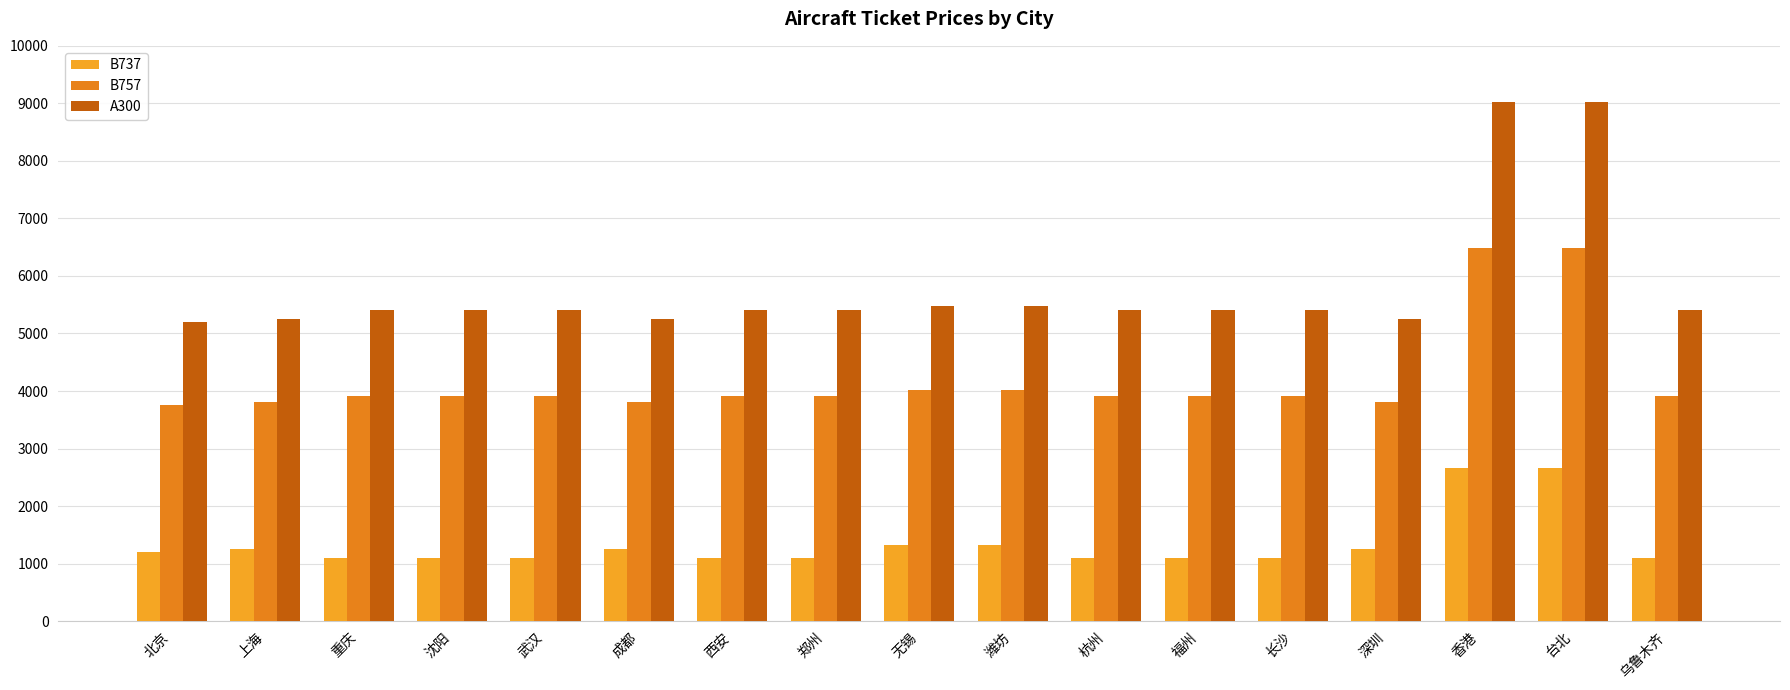

What is the label of the 8th bar from the right?

潍坊